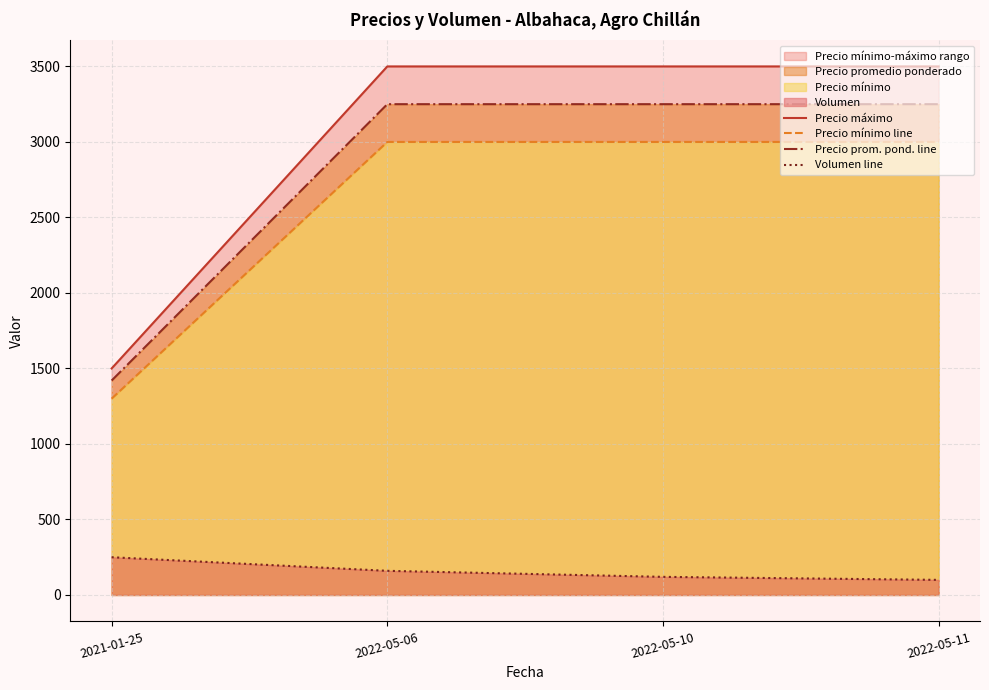

List the series in order of their peak value, highest first.

Precio máximo, Precio prom. pond. line, Precio mínimo line, Volumen line